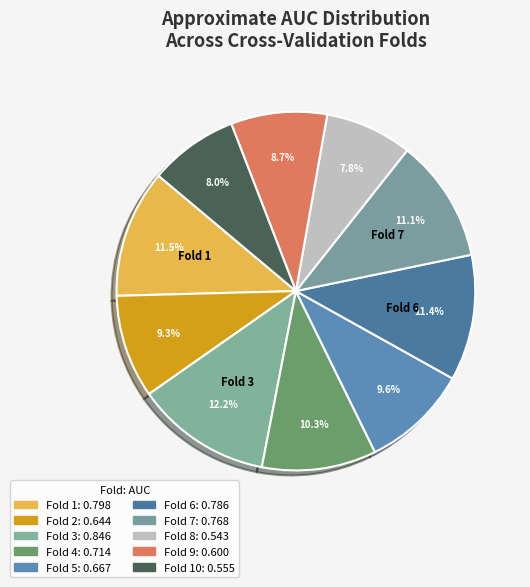

How many slices are in this pie chart?

10